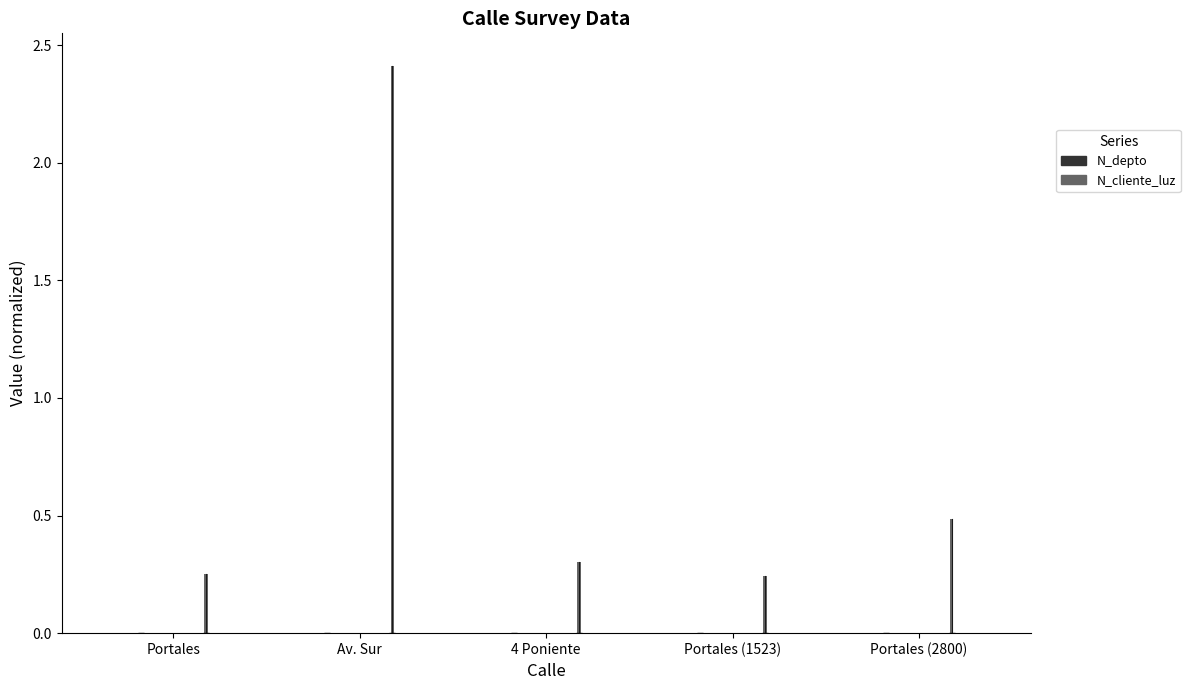

Which series has the largest total across all categories?

N_cliente_luz